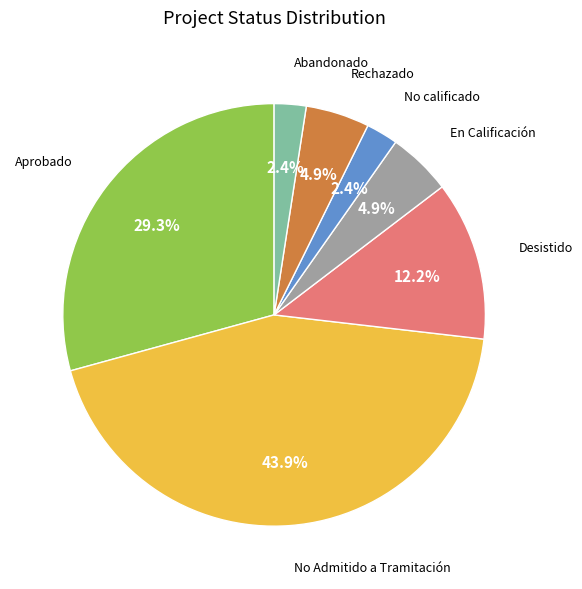

Is it true that Abandonado is 2% of the pie?

True